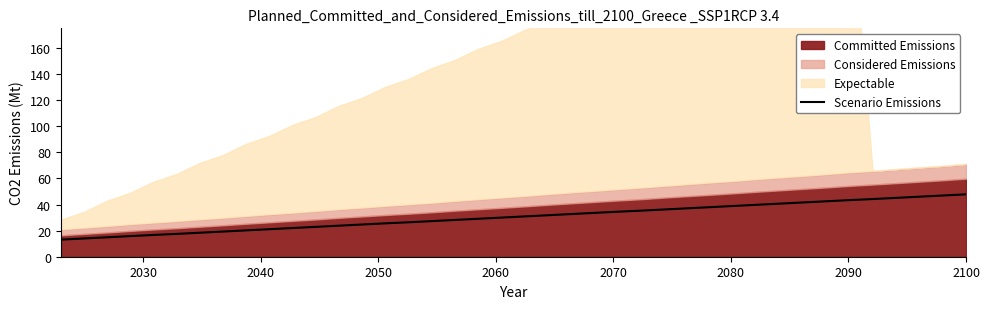

What is the lowest value of the Scenario Emissions series?

13.1